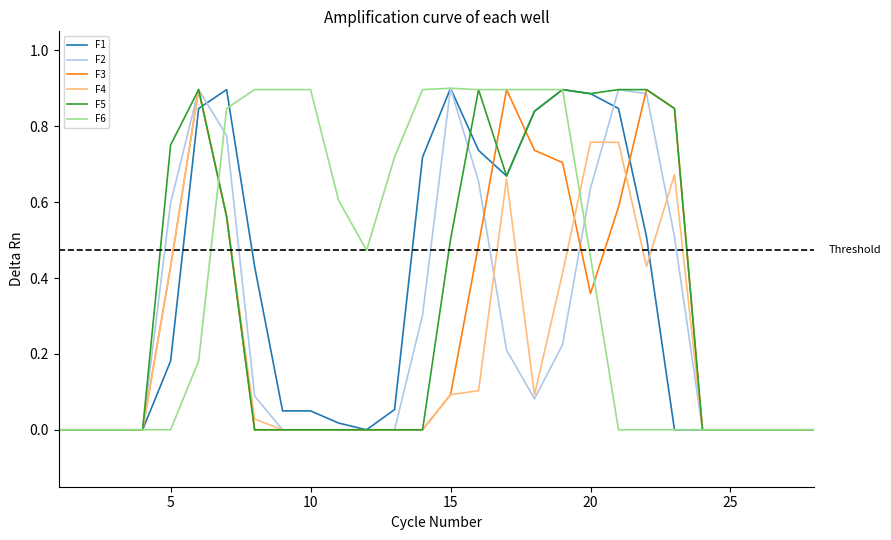

Which series has the largest total across all categories?

F6